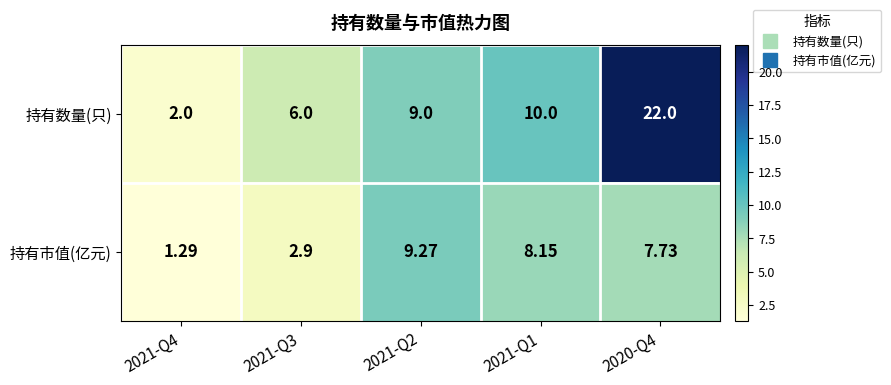

At 2020-Q4, list the series in order from largest to smallest.

持有数量(只), 持有市值(亿元)